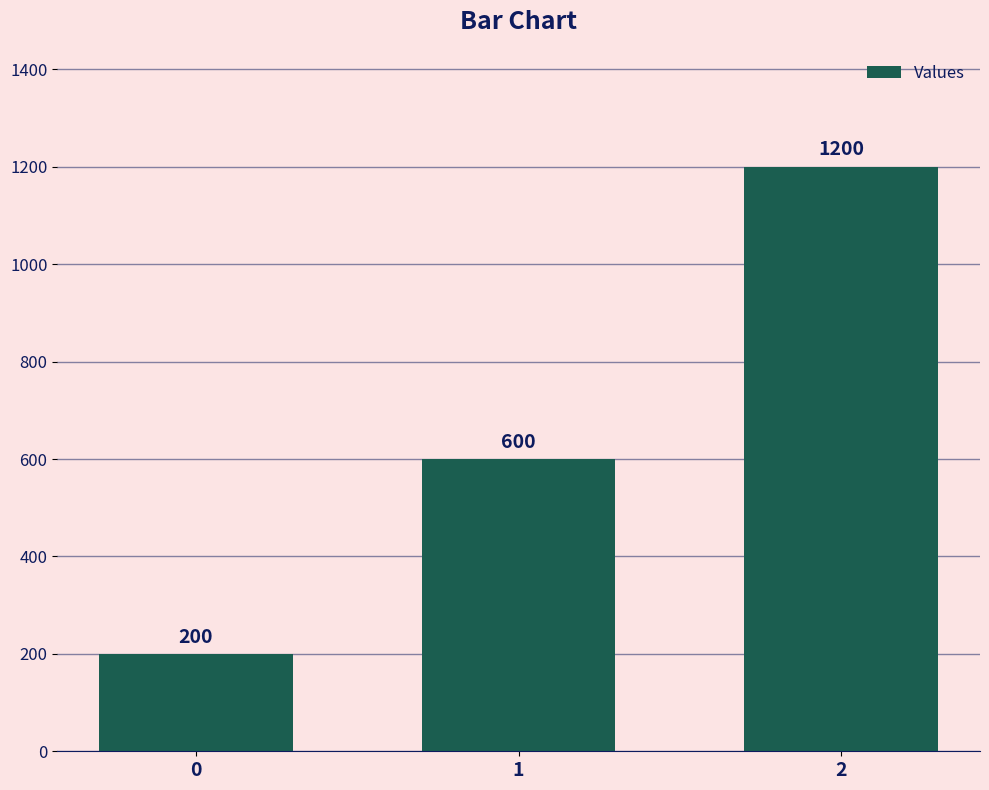

The chart shows a value of 321 at 1. True or false?

False